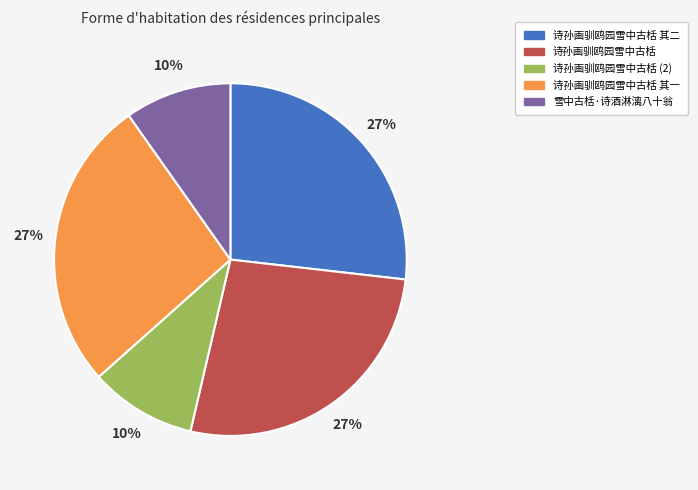

How many segments does this pie chart have?

5